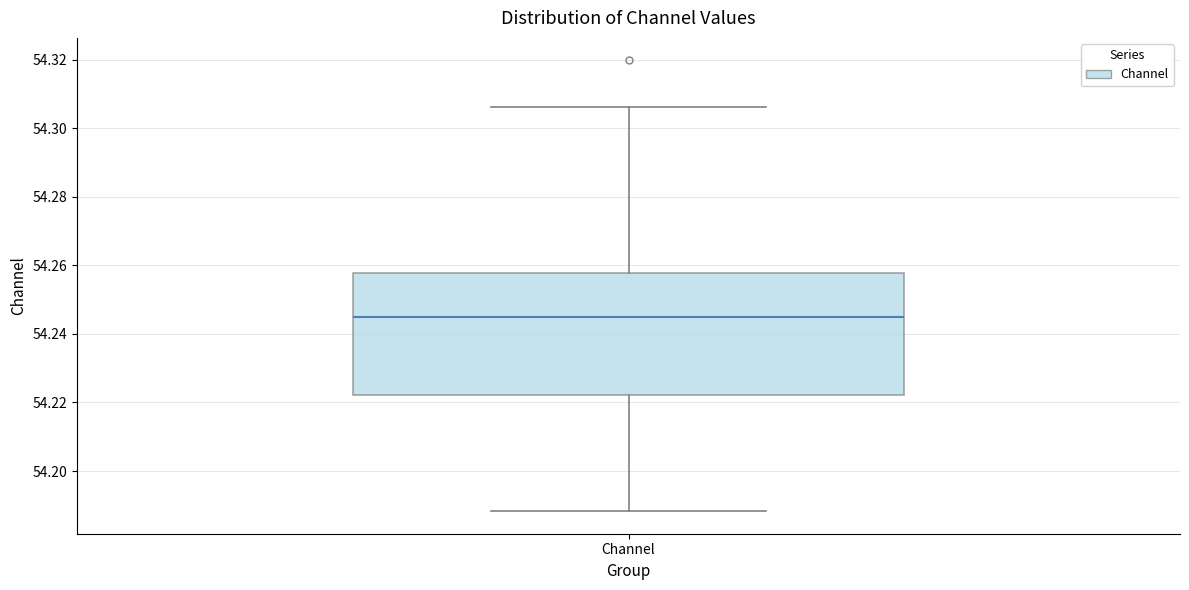

Read this box plot against the y-axis: the position of the median line, the range covered by the box, and the ends of both whiskers. The values are not printed on the chart, so give them approximately, as read against the axis.

median 54.244, box 54.222 to 54.258, whiskers 54.188 to 54.306